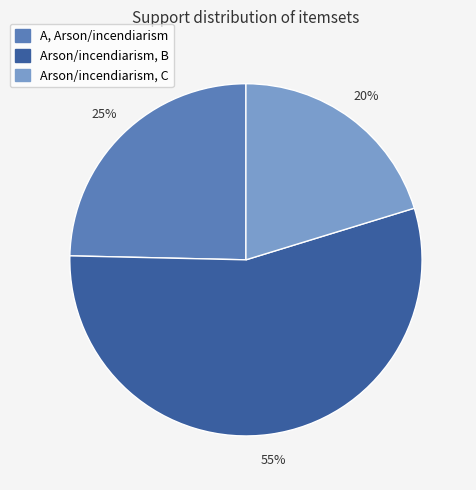

Between Arson/incendiarism, B and A, Arson/incendiarism, which is larger?

Arson/incendiarism, B